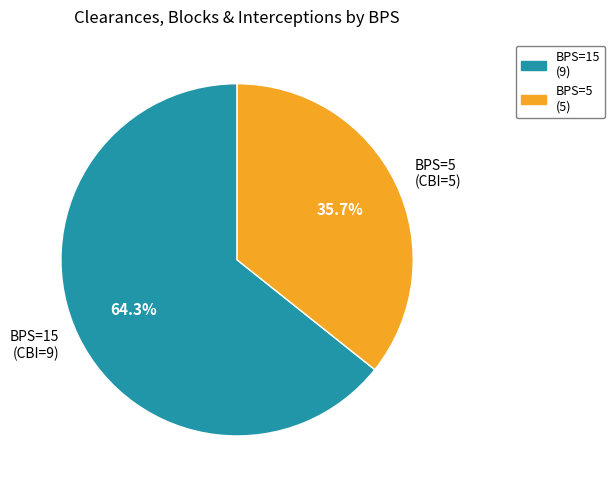

Rank the categories by value from highest to lowest.

BPS=15 (CBI=9), BPS=5 (CBI=5)